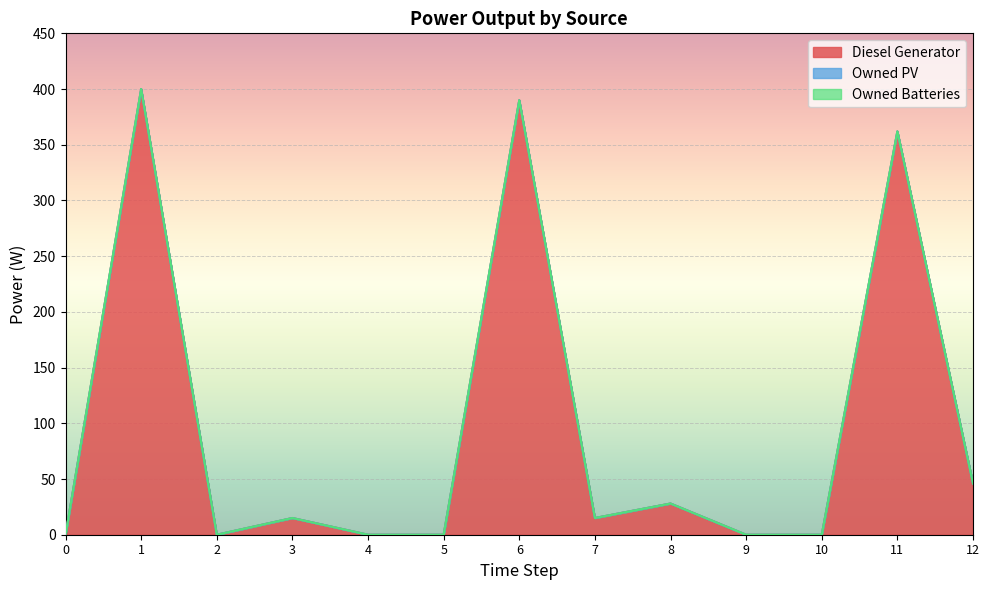

List the labels in order of Owned Batteries value, smallest first.

0, 1, 2, 3, 4, 5, 6, 7, 8, 9, 10, 11, 12